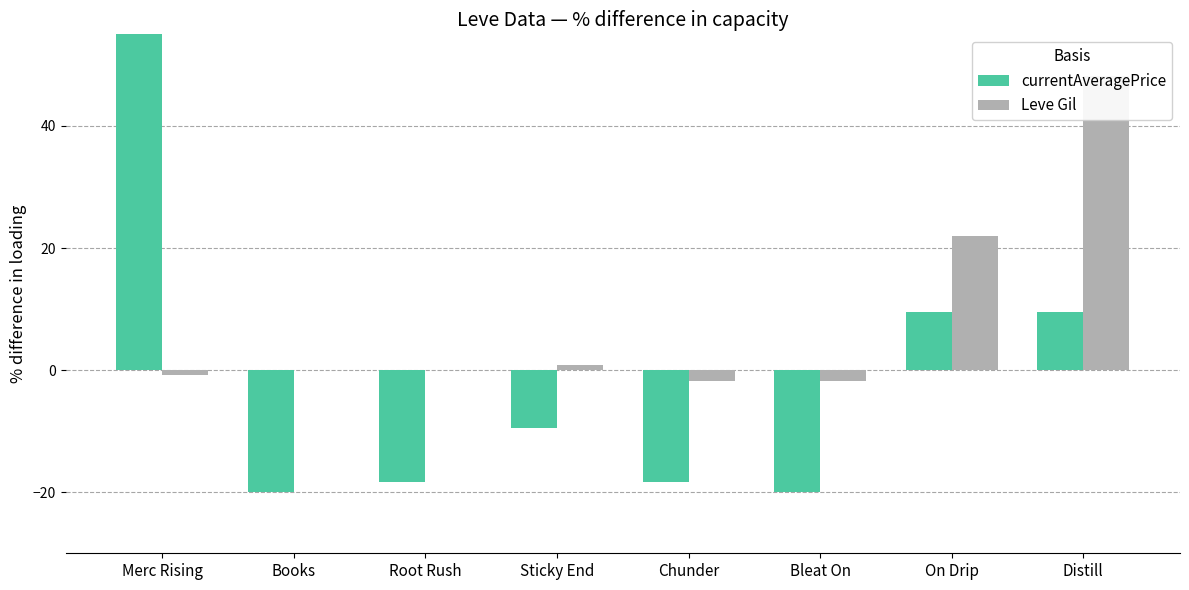

What is the value of the Leve Gil bar at the 6th from the left?

-1.8